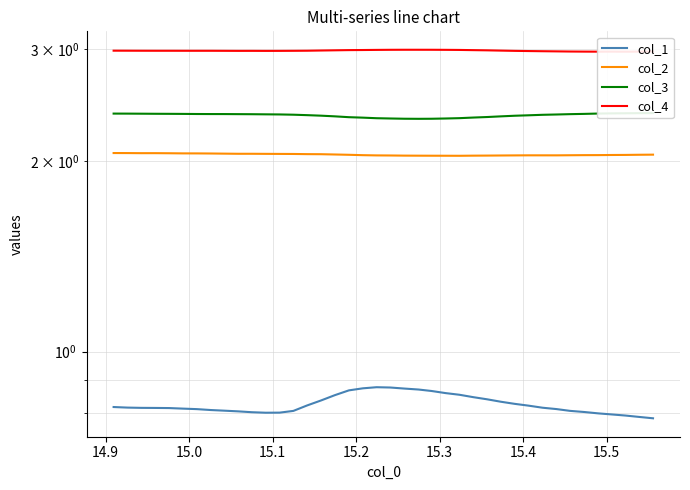

Count the col_4 values in the range 2 to 3.

40